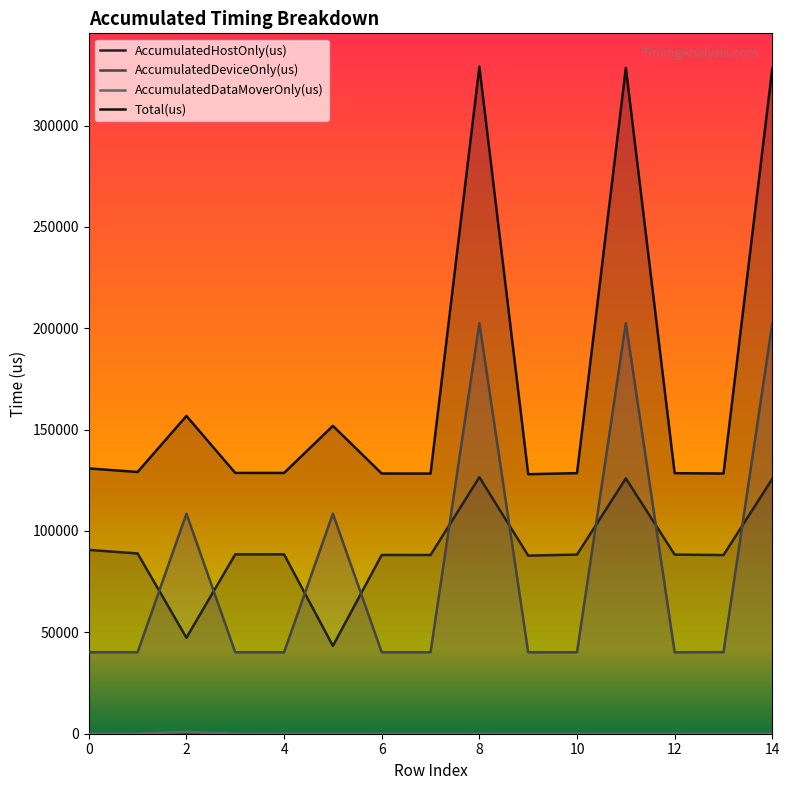

Reading left to right, transcribe all the data shown in this chart.

AccumulatedHostOnly(us): 90671.0	88920.6	47357.0	88481.1	88466.6	43338.0	88168.6	88153.4	126542.3	87849.8	88373.1	125928.2	88353.5	88131.0	125738.6
AccumulatedDeviceOnly(us): 40189.0	40191.4	108513.0	40165.9	40171.4	108519.0	40180.4	40172.6	202488.7	40166.2	40164.9	202518.8	40167.5	40224.0	202467.5
AccumulatedDataMoverOnly(us): 0.0	0.0	889.0	0.0	0.0	0.0	0.0	0.0	0.0	0.0	0.0	0.0	0.0	0.0	0.0
Total(us): 130860.0	129112.0	156759.0	128647.0	128638.0	151857.0	128349.0	128326.0	329031.0	128016.0	128538.0	328447.0	128521.0	128355.0	328206.0